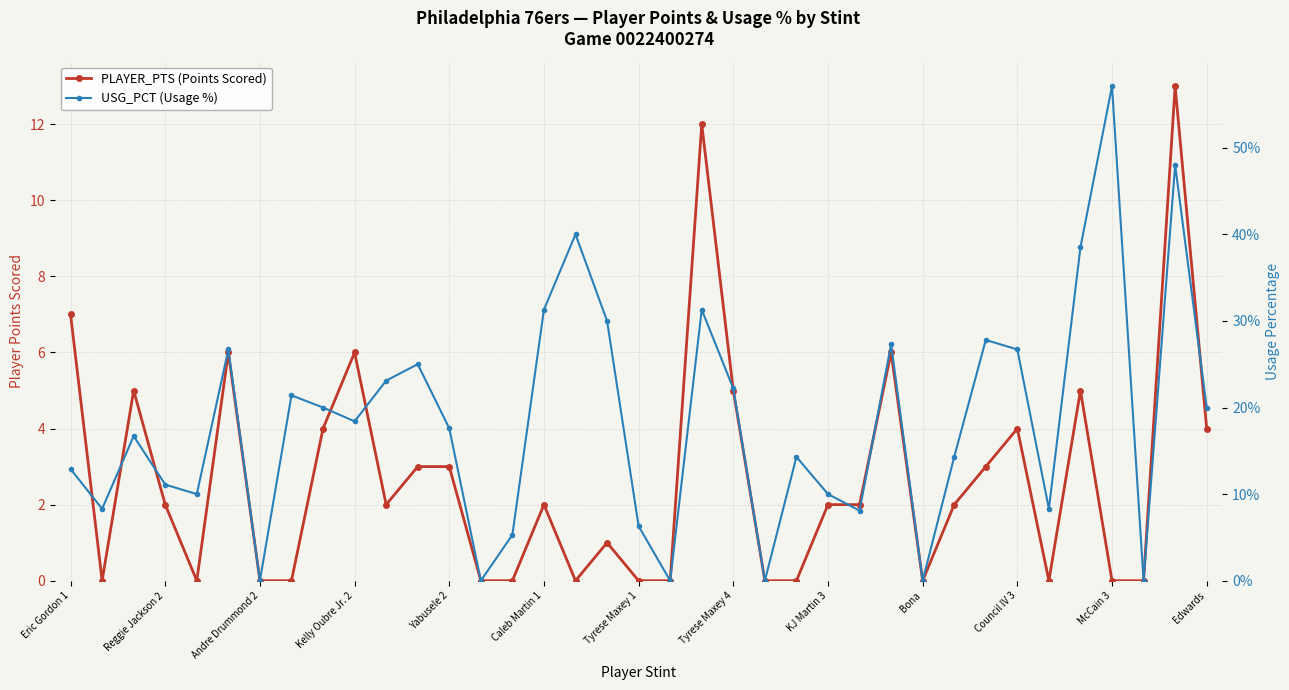

At how many categories does at least one series exceed 8?

2